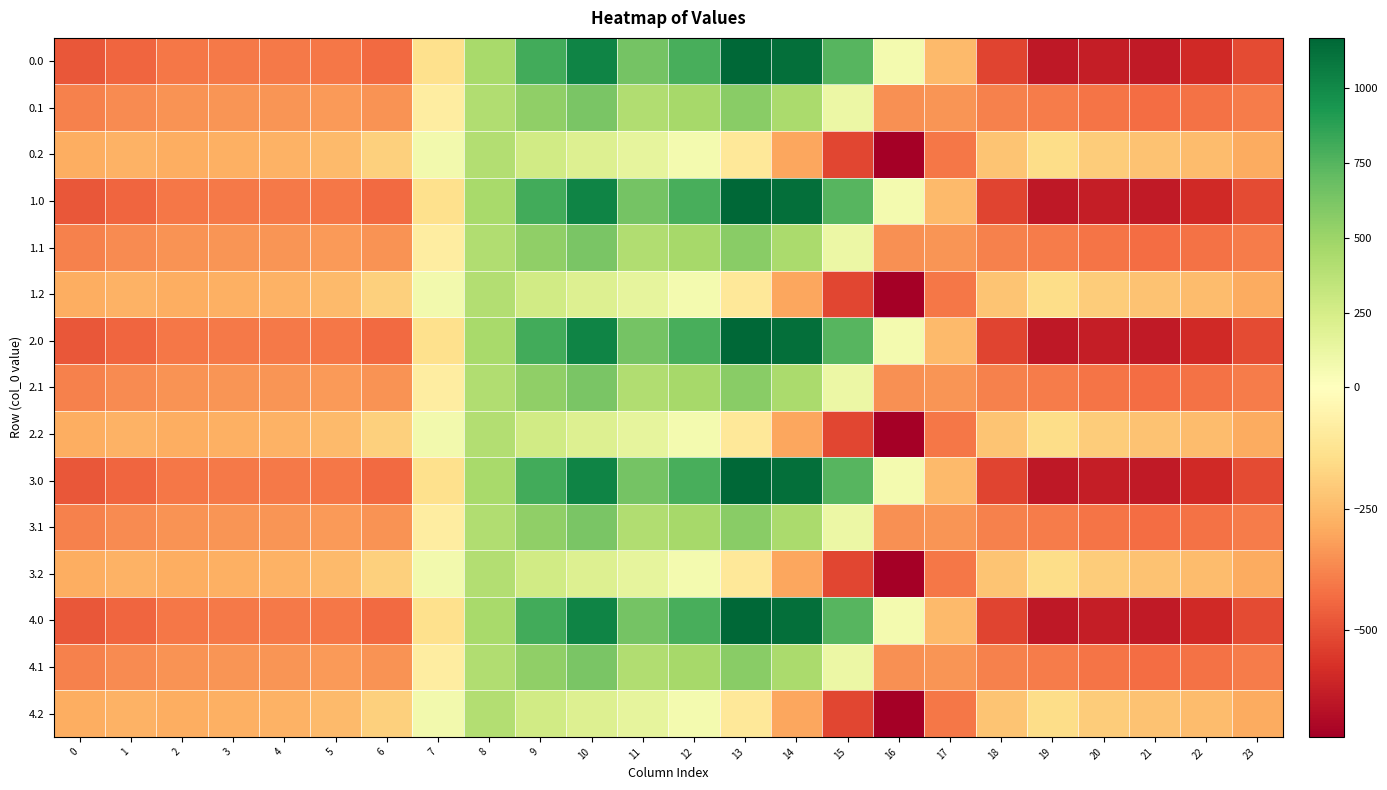

Rank the series by their maximum value, from highest to lowest.

0.0, 1.0, 2.0, 3.0, 4.0, 0.1, 1.1, 2.1, 3.1, 4.1, 0.2, 1.2, 2.2, 3.2, 4.2